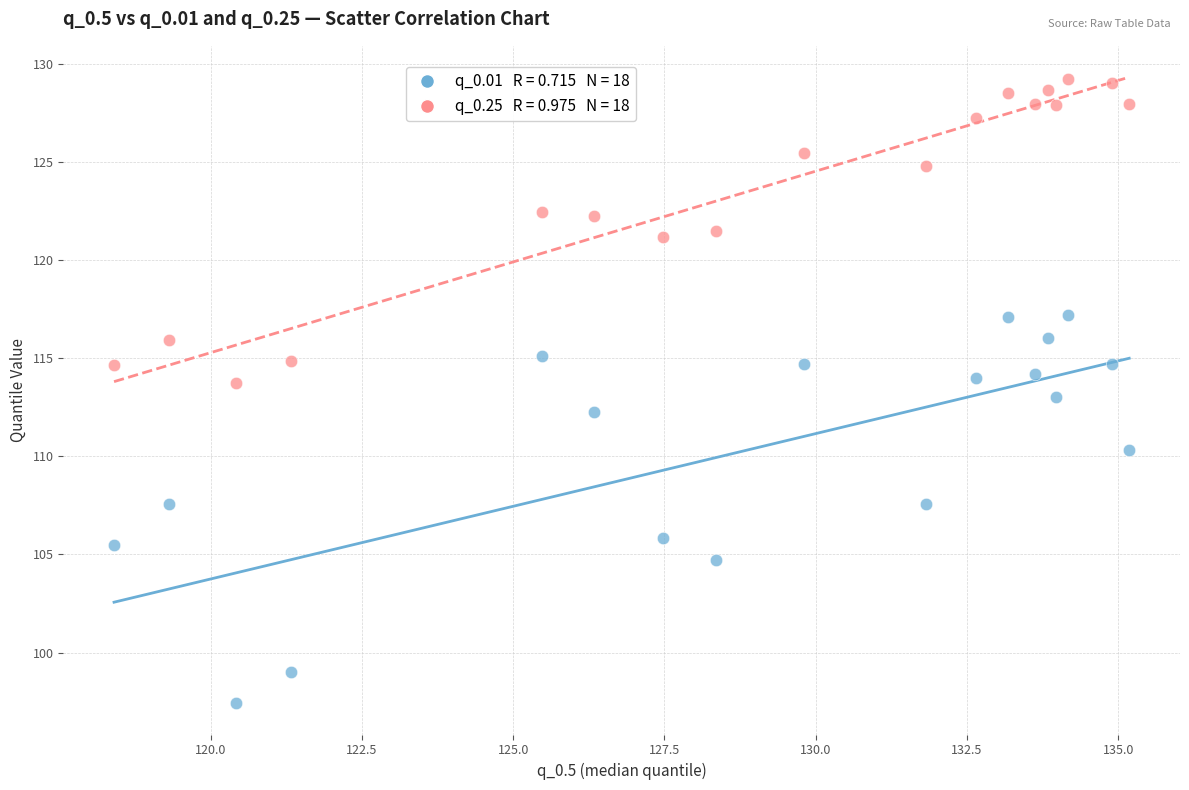

Across all data points, what is the range of X values (max minus min)?

16.8